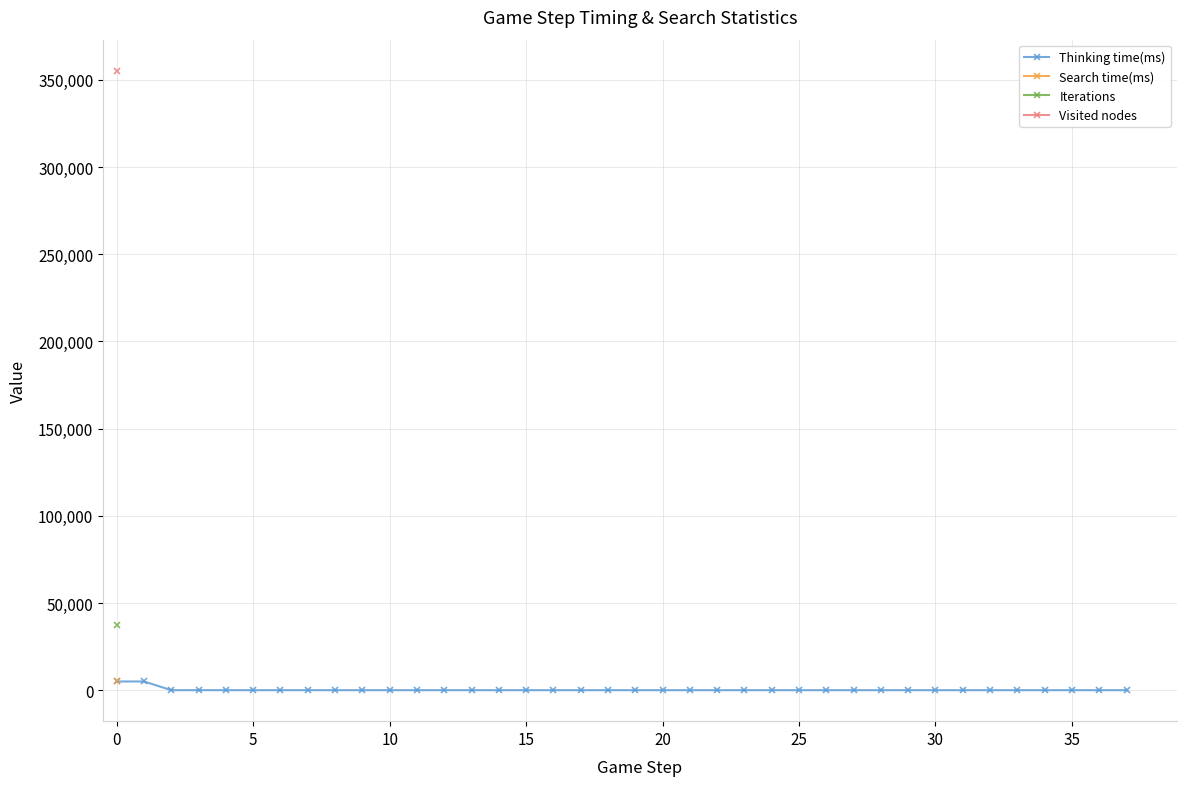

How many lines are shown in the chart?

4